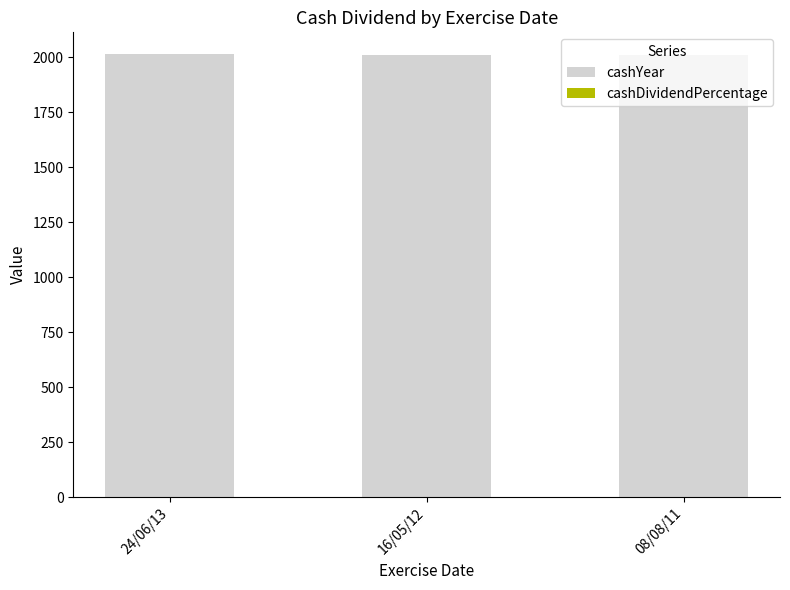

True or false: cashYear has a value of 2012.0 at 24/06/13.

True